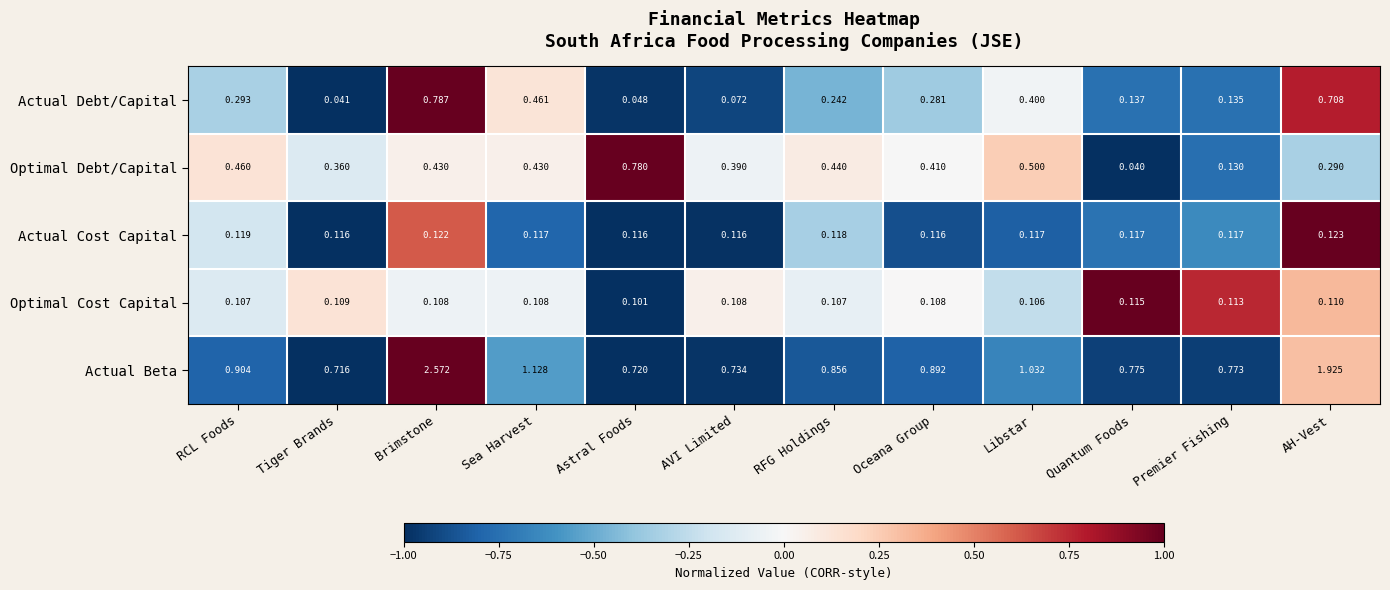

Which label corresponds to the largest value in the chart?

Brimstone